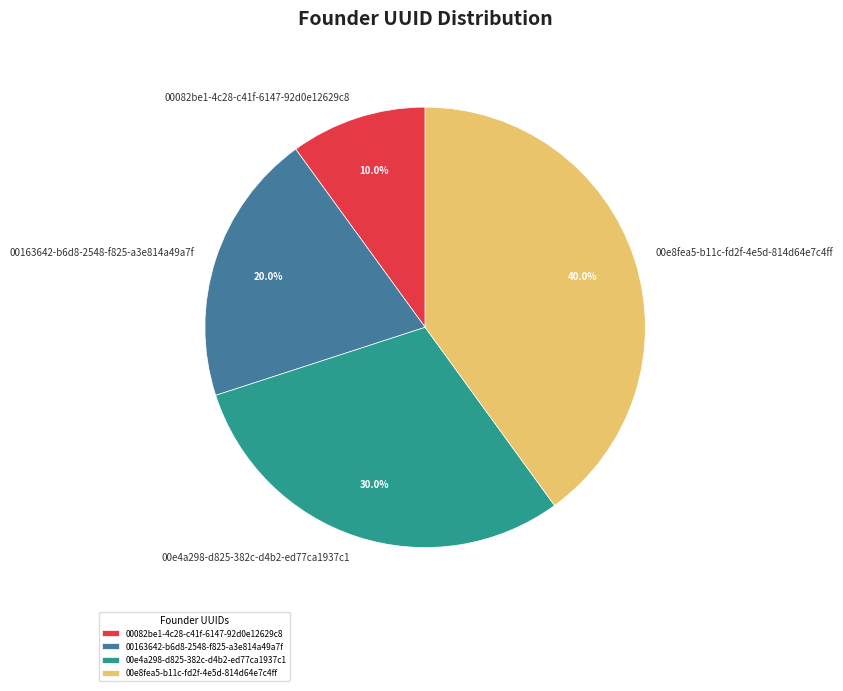

What is the largest slice in the pie chart?

00e8fea5-b11c-fd2f-4e5d-814d64e7c4ff